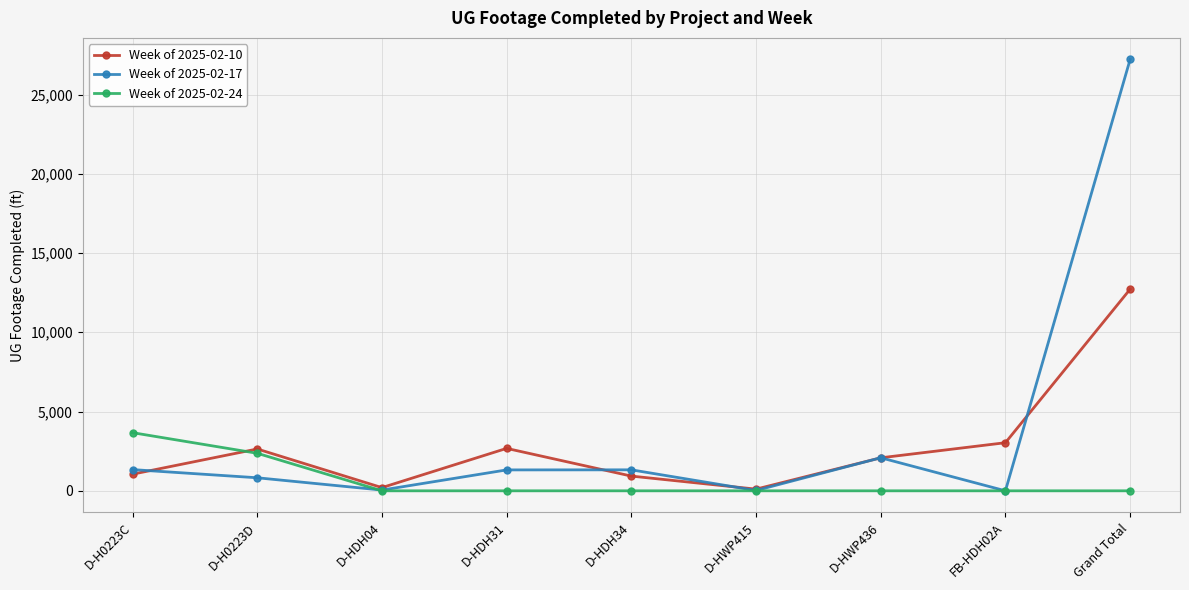

What is the sum of all Week of 2025-02-10 values?

25438